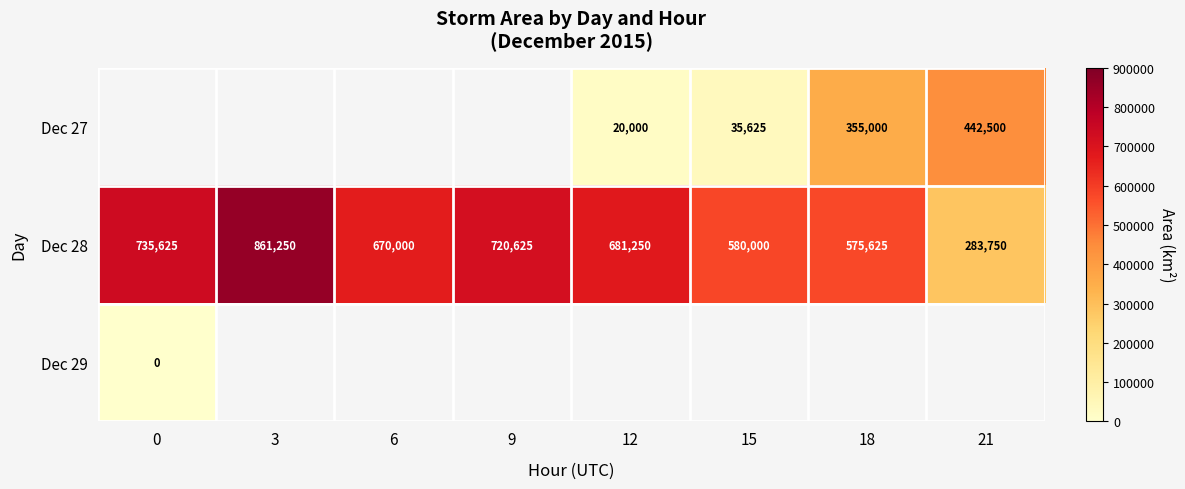

Rank the categories by Dec 28 value from lowest to highest.

21, 18, 15, 6, 12, 9, 0, 3